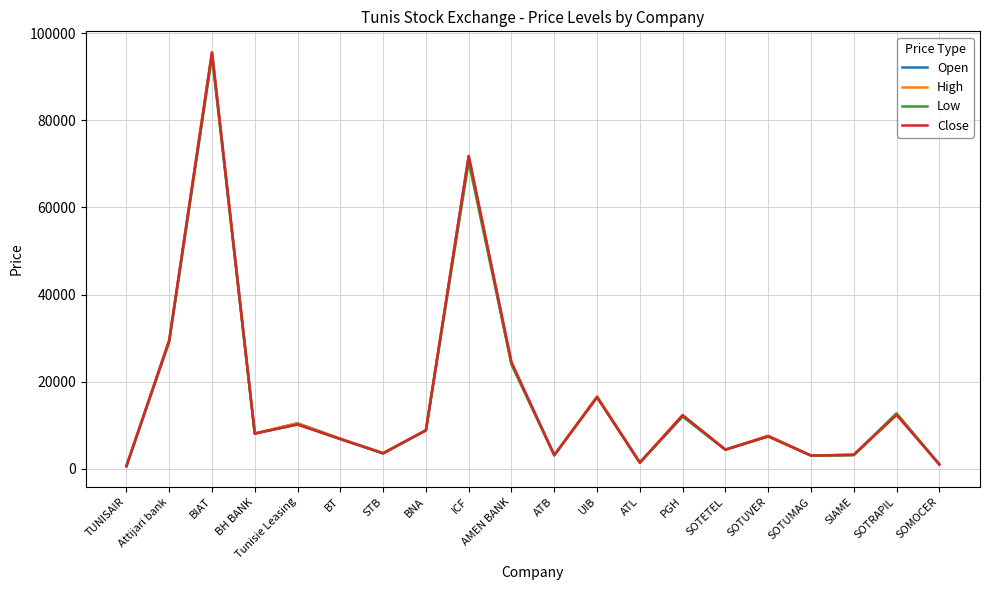

Is the value of Close at ATB greater than the value of Low at Tunisie Leasing?

No